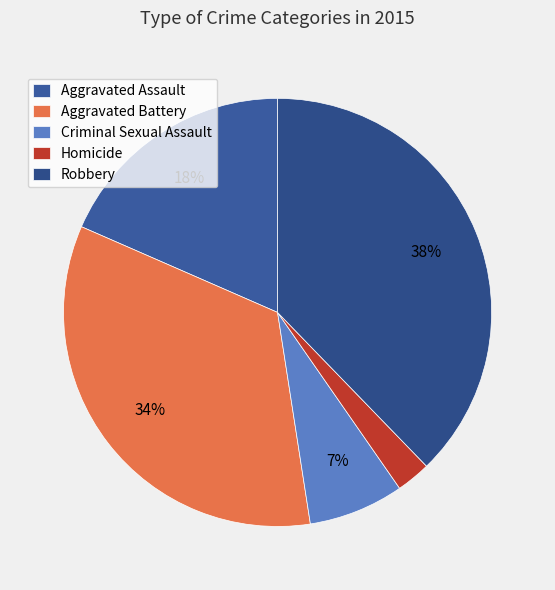

The Homicide slice represents 3% of the pie. True or false?

True